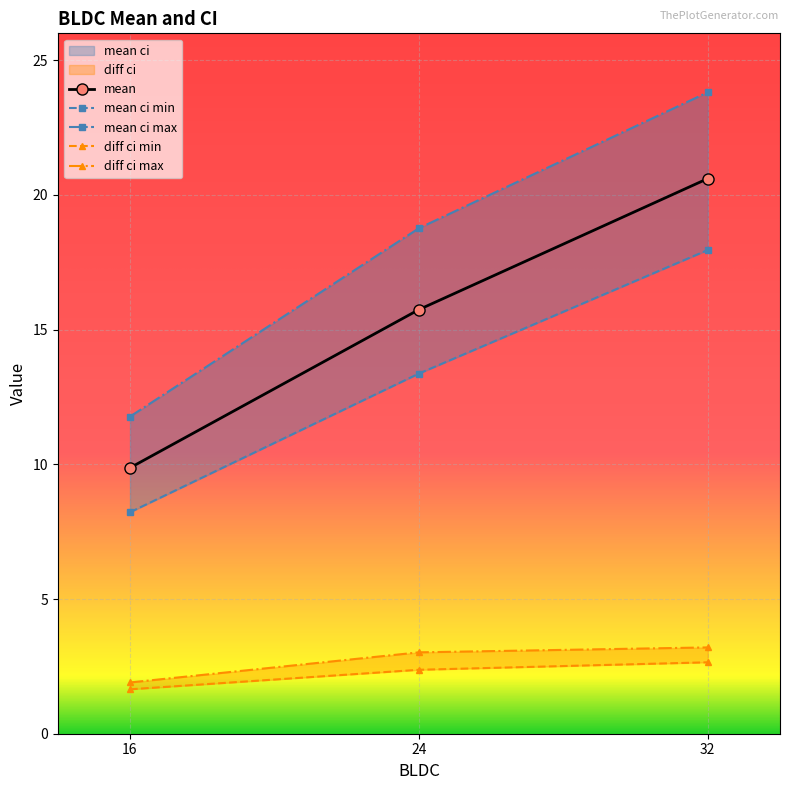

Is the value of mean at 32 greater than the value of diff ci max at 32?

Yes